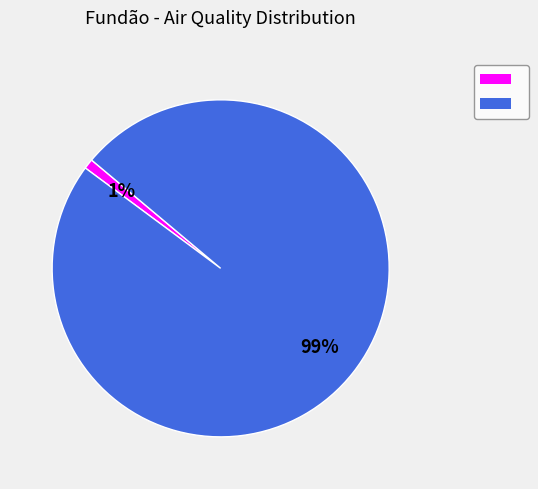

Is there a majority slice in this chart?

Yes